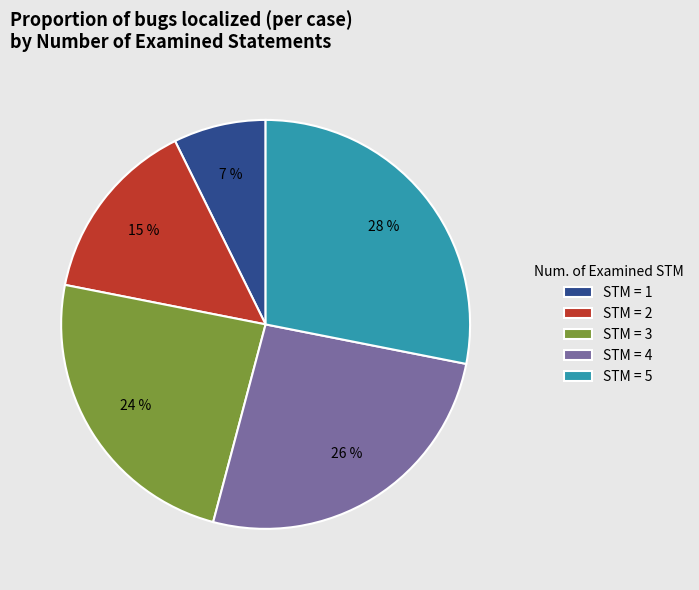

Does any single category account for the majority?

No